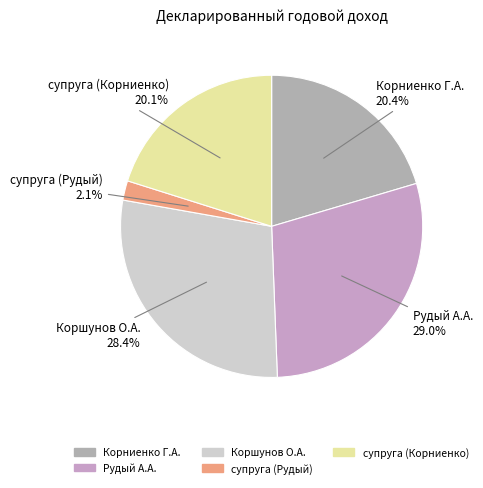

Which slice is the largest?

Рудый А.А.